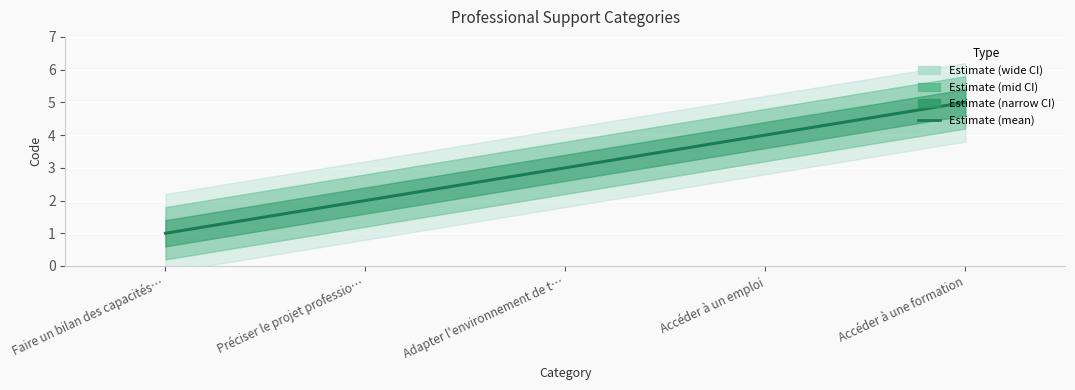

The value at Accéder à un emploi is 5. True or false?

False